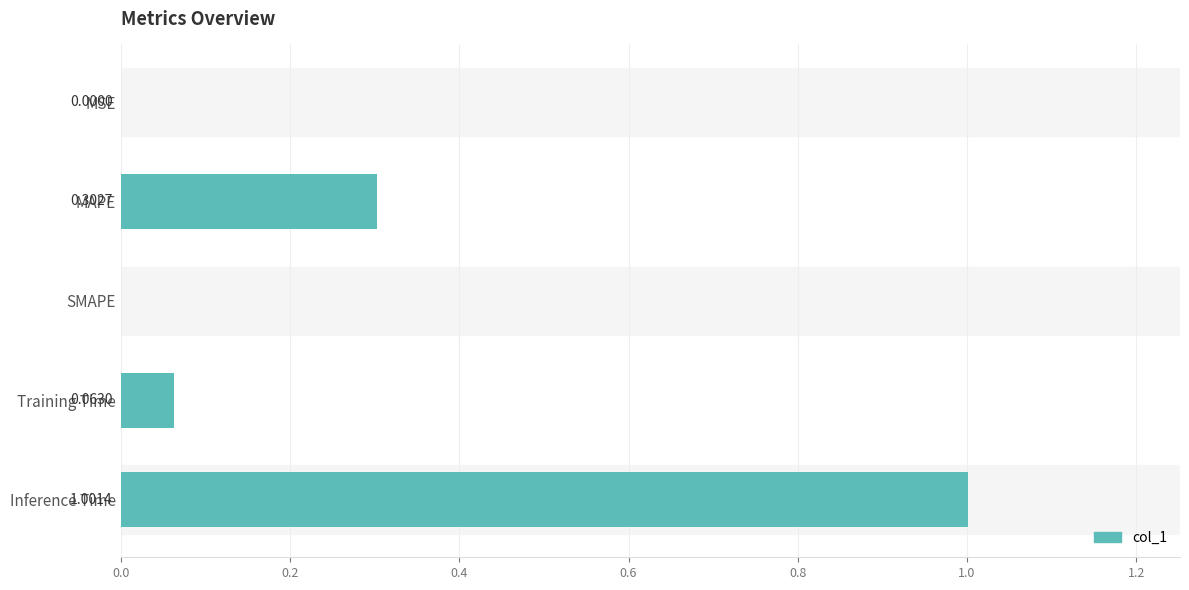

Does the chart contain stacked bars?

No